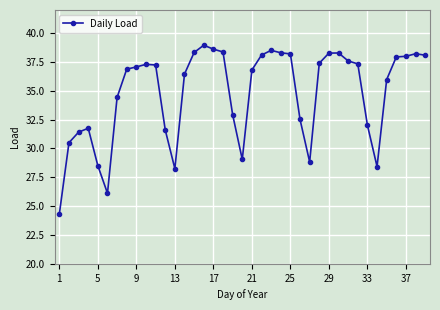

What is the value of the 27th point from the left?

28.8